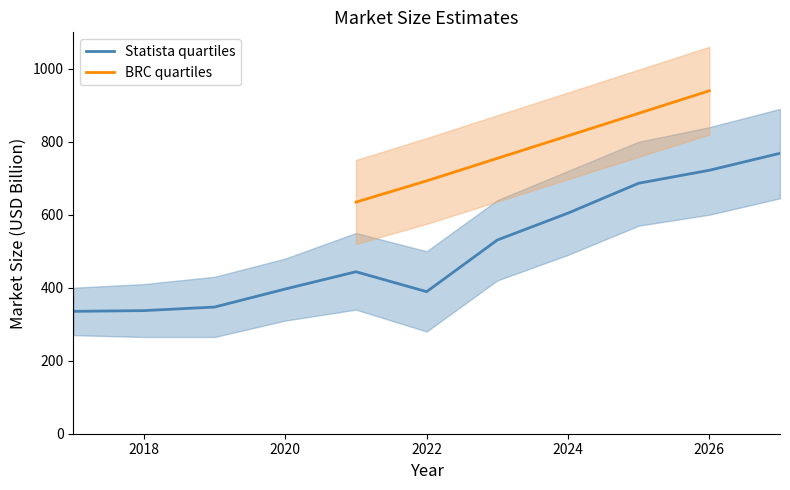

List the labels in order of value, largest first.

2027, 2026, 2025, 2024, 2023, 2021, 2020, 2022, 2019, 2018, 2017